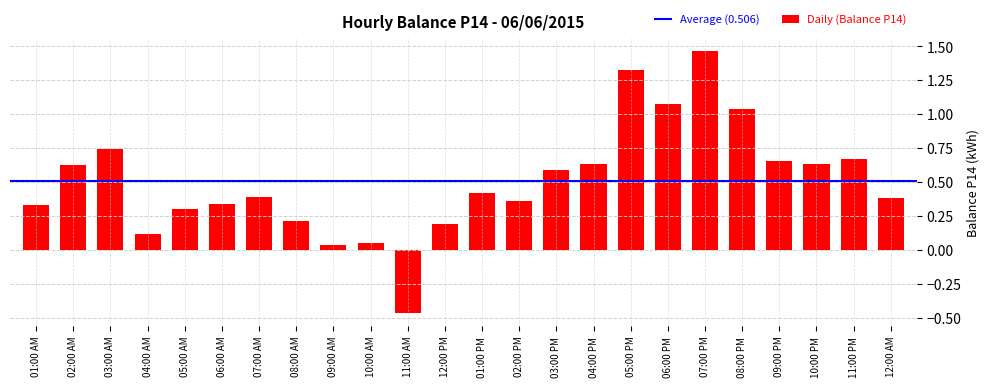

What is the value of the 12th bar from the left?

0.2